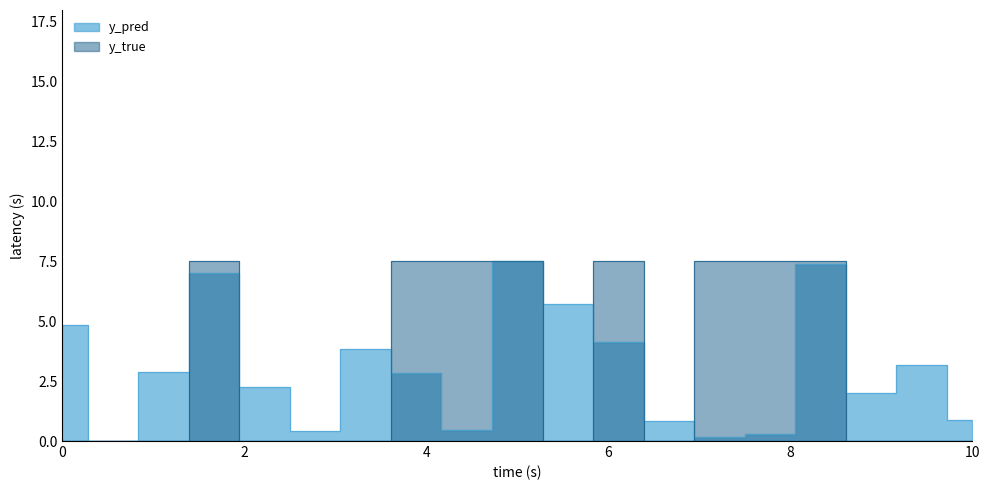

Which series has the widest spread of values?

y_true